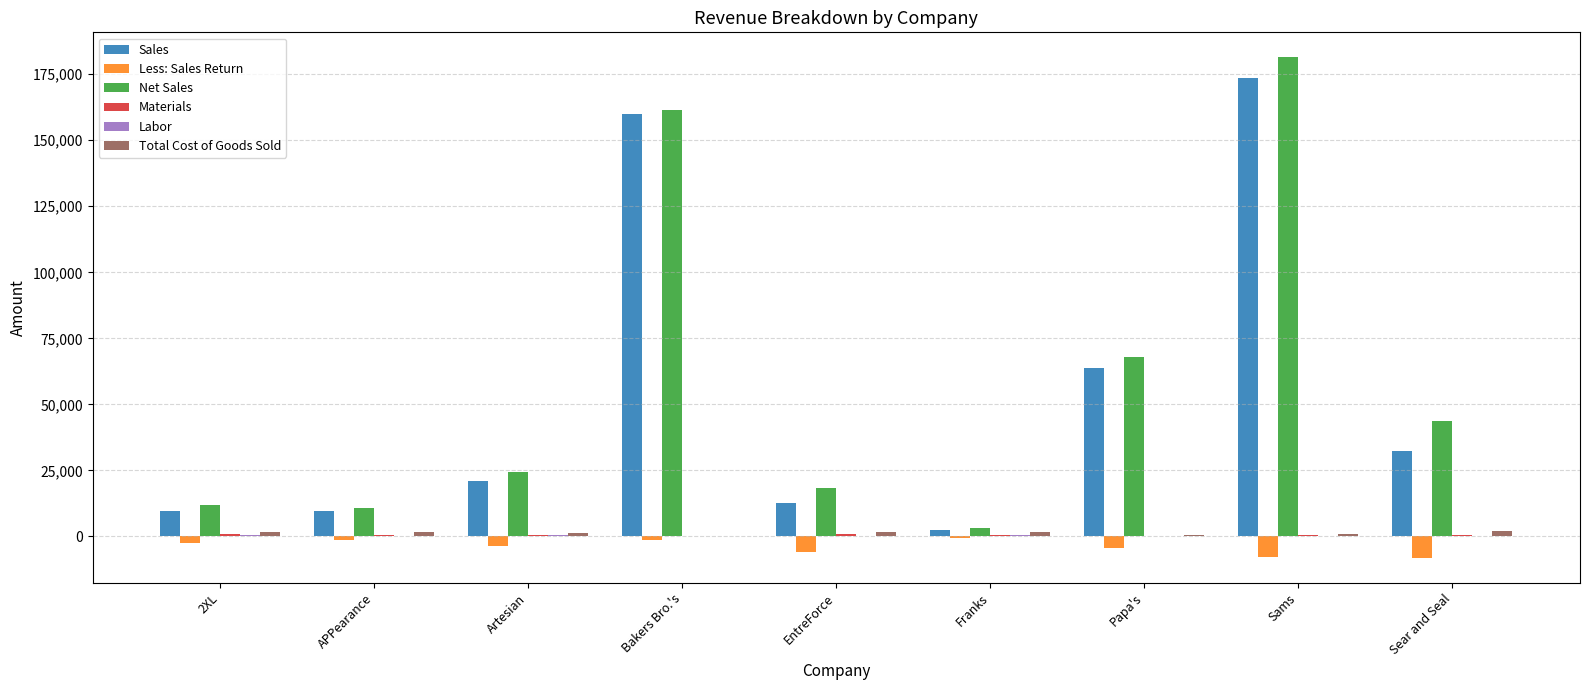

Which label corresponds to the largest value in the chart?

Sams